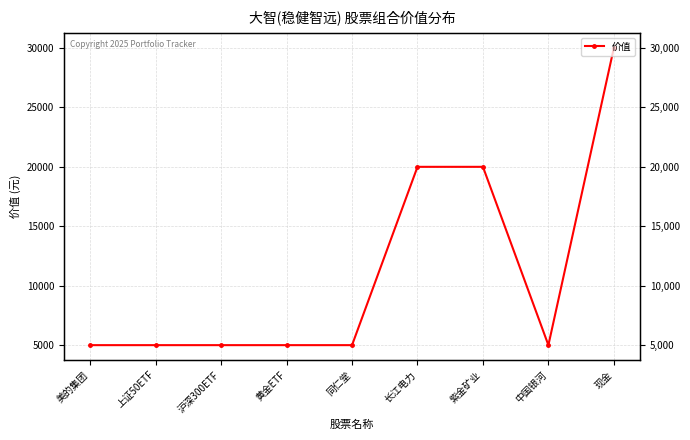

Approximately how many times larger is the value at 长江电力 compared to 黄金ETF?

4.0